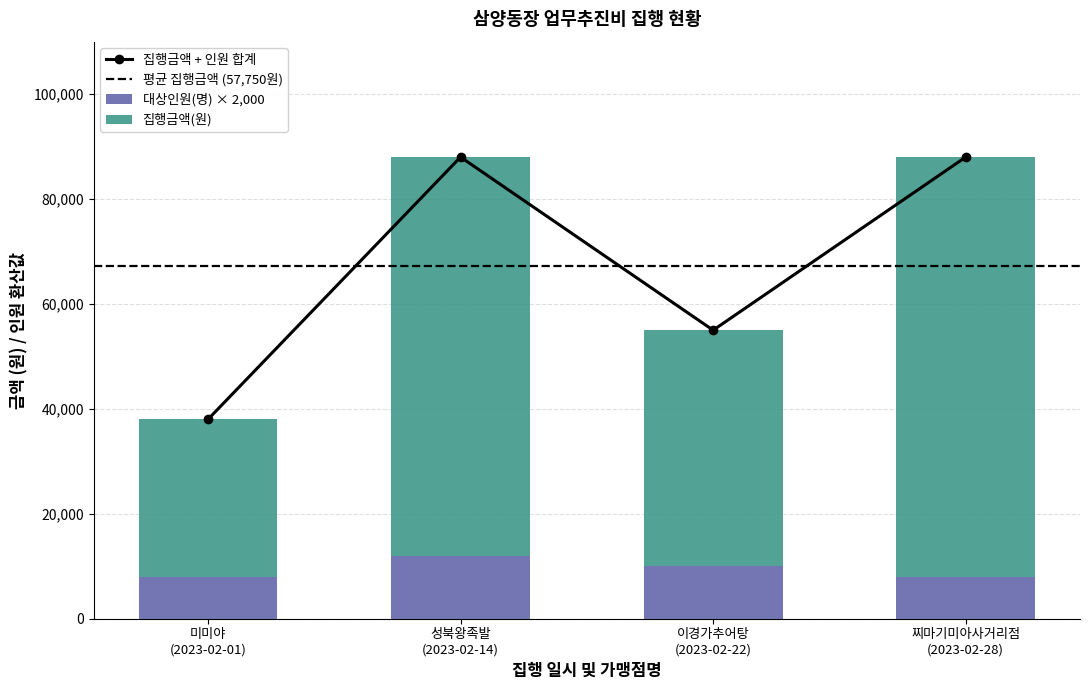

How many data points in 집행금액(원) are less than 76000?

2